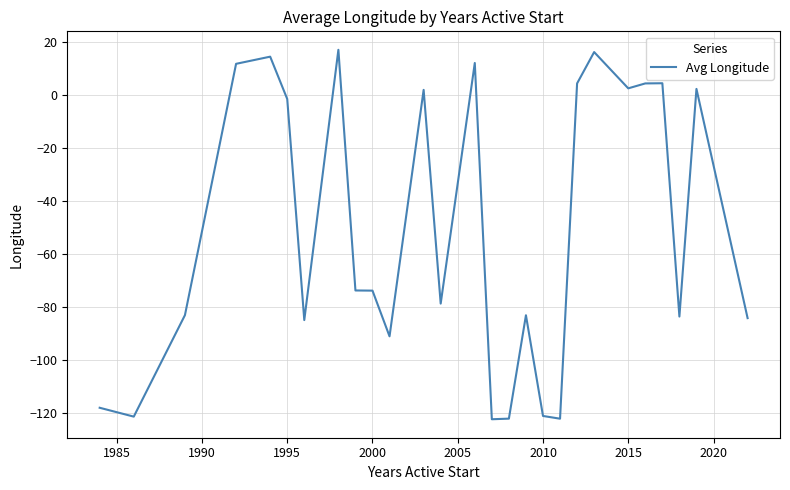

What is the greatest value displayed?

17.0